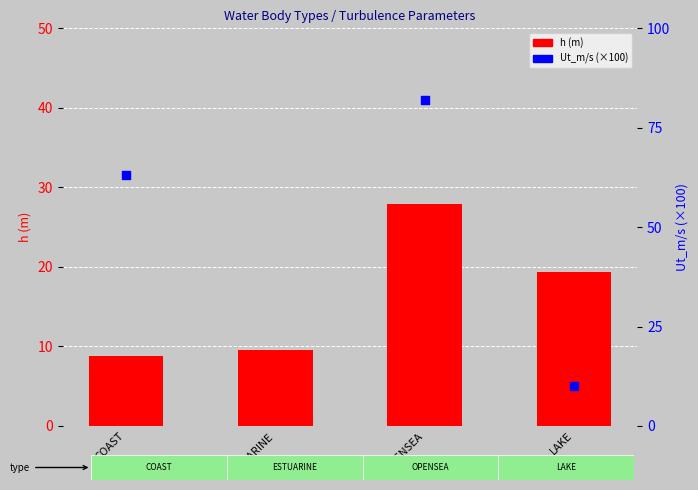

What are all the series names shown in the legend?

h (m), Ut_m/s (×100)